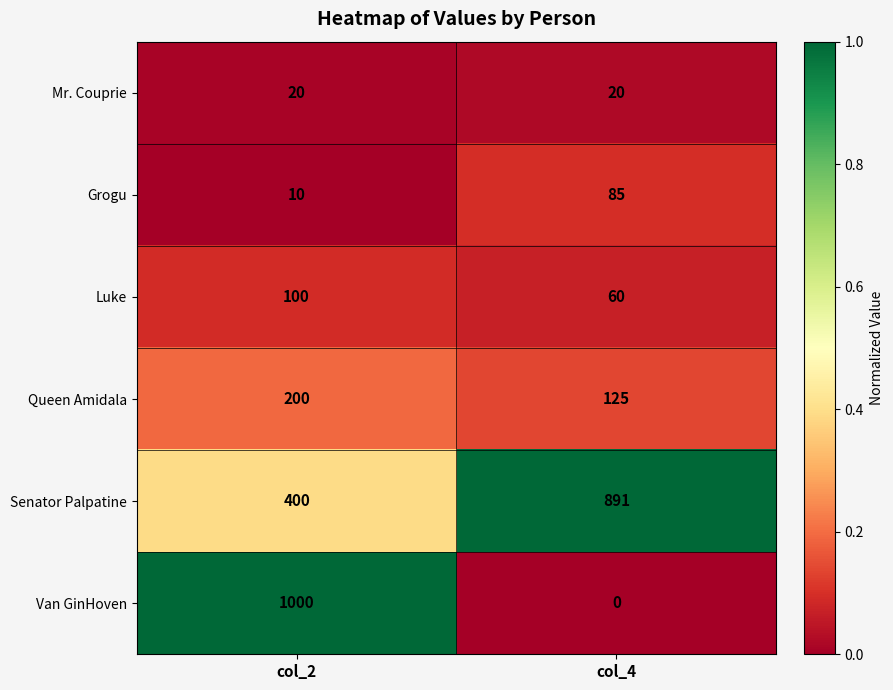

The value of Grogu at col_2 is 10. True or false?

True